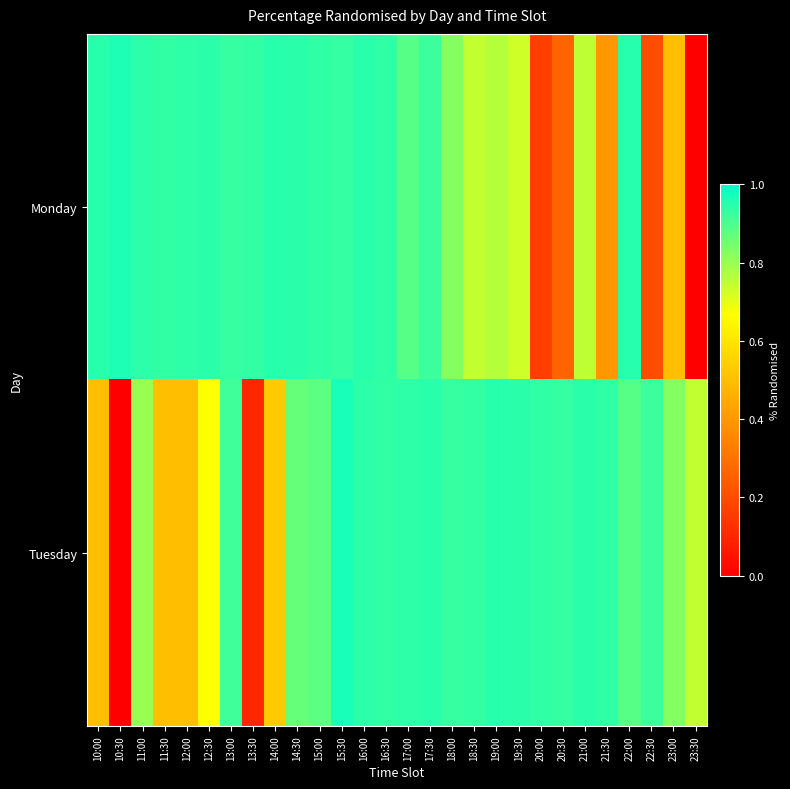

What is the total value across all series at 10:30?

1.0